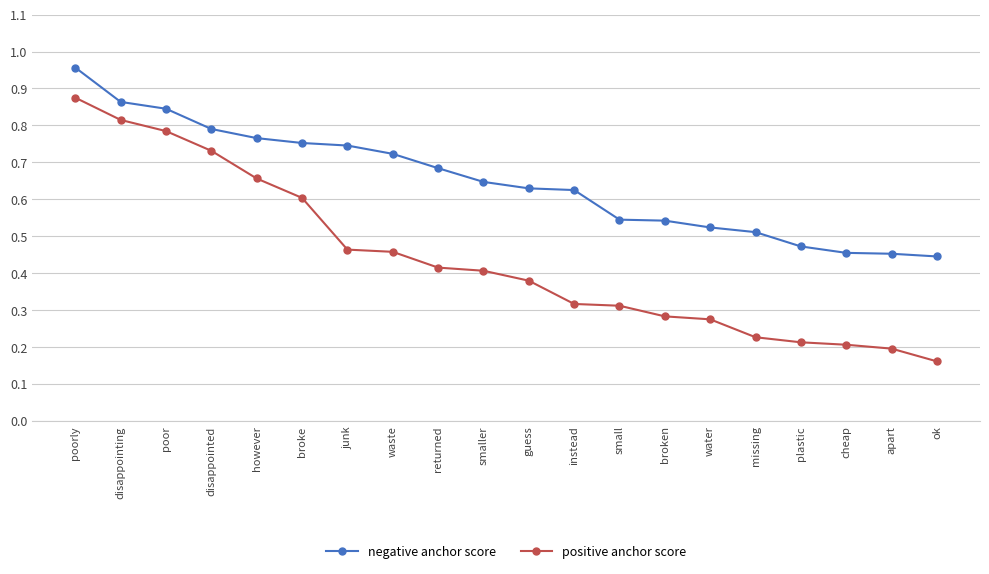

True or false: positive anchor score and negative anchor score cross at least once.

False